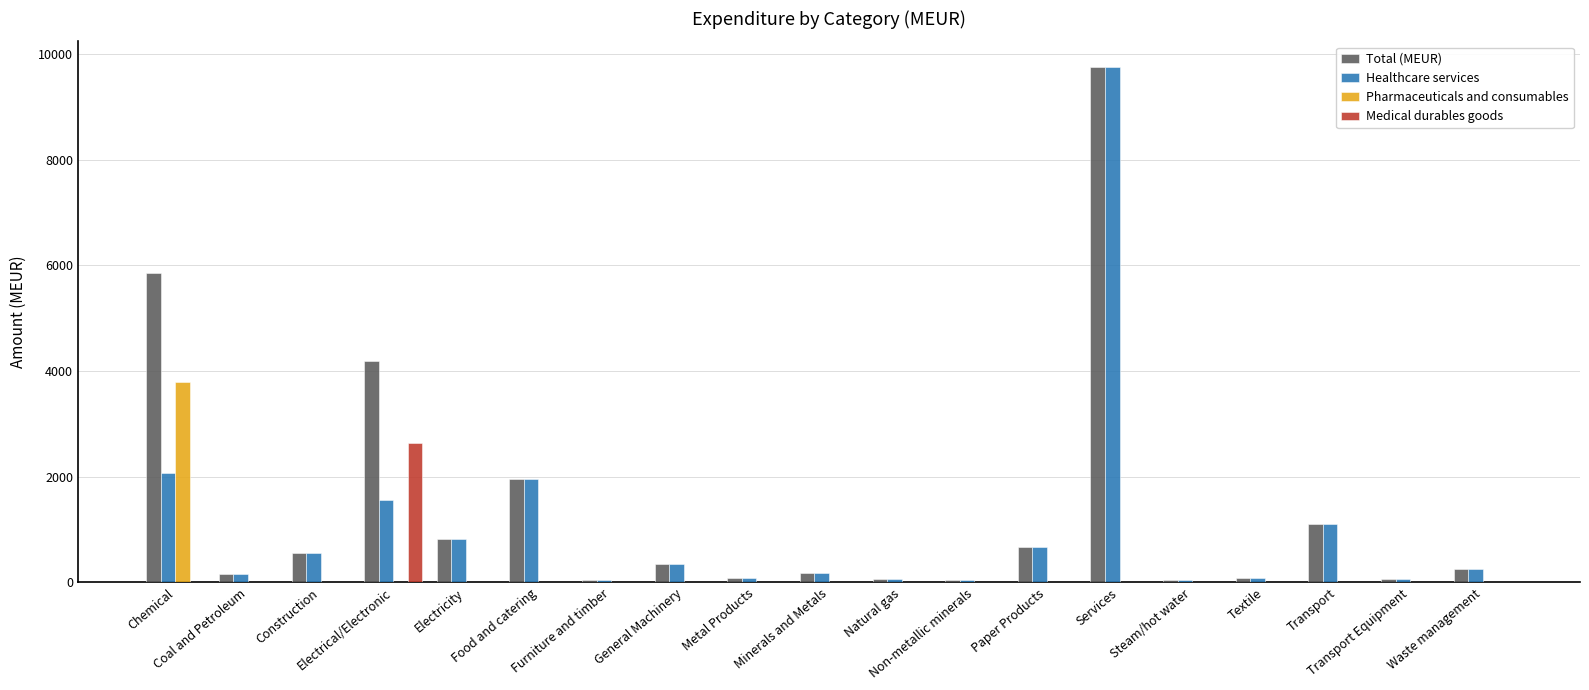

Which series has the largest total across all categories?

Total (MEUR)